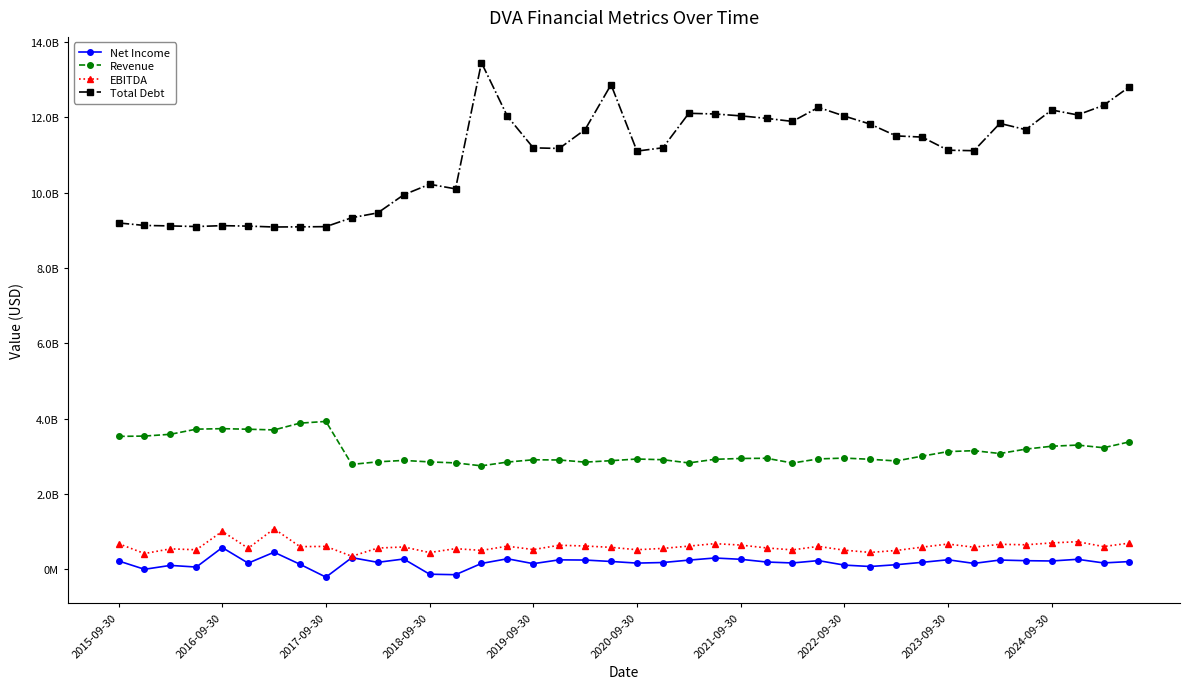

Rank the series by their maximum value, from highest to lowest.

Total Debt, Revenue, EBITDA, Net Income